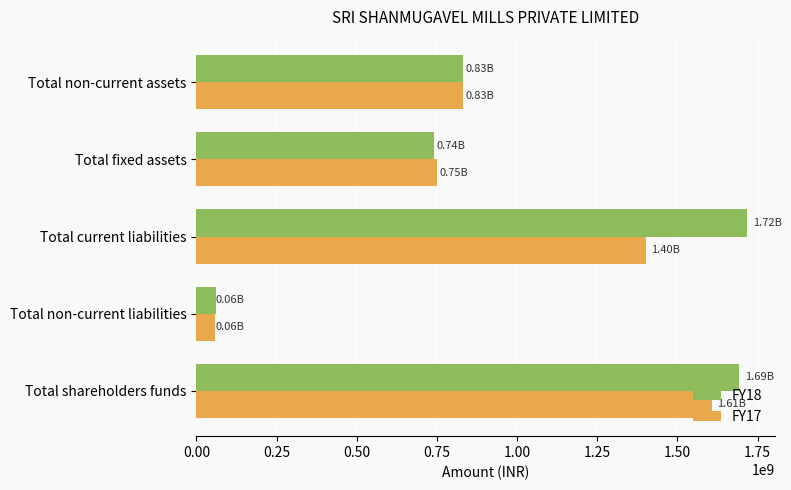

What is the total value across all series at Total current liabilities?

3119804542